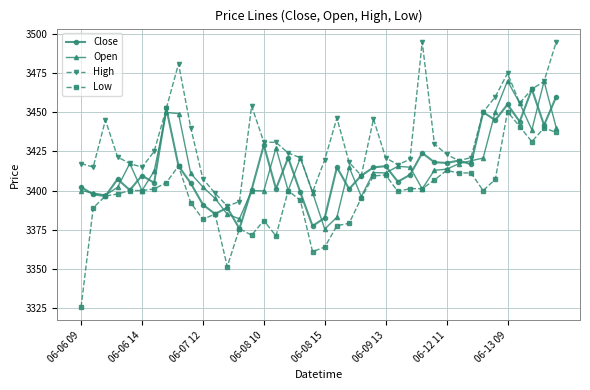

Which series has the largest total across all categories?

High